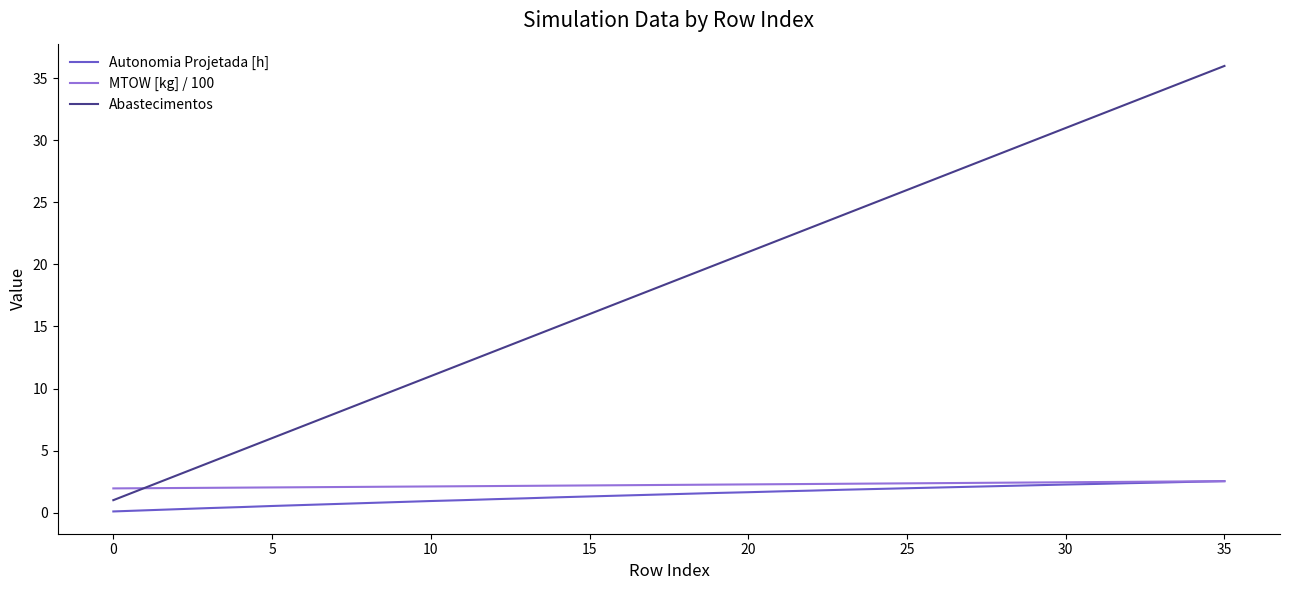

What are all the series names shown in the legend?

Autonomia Projetada [h], MTOW [kg] / 100, Abastecimentos